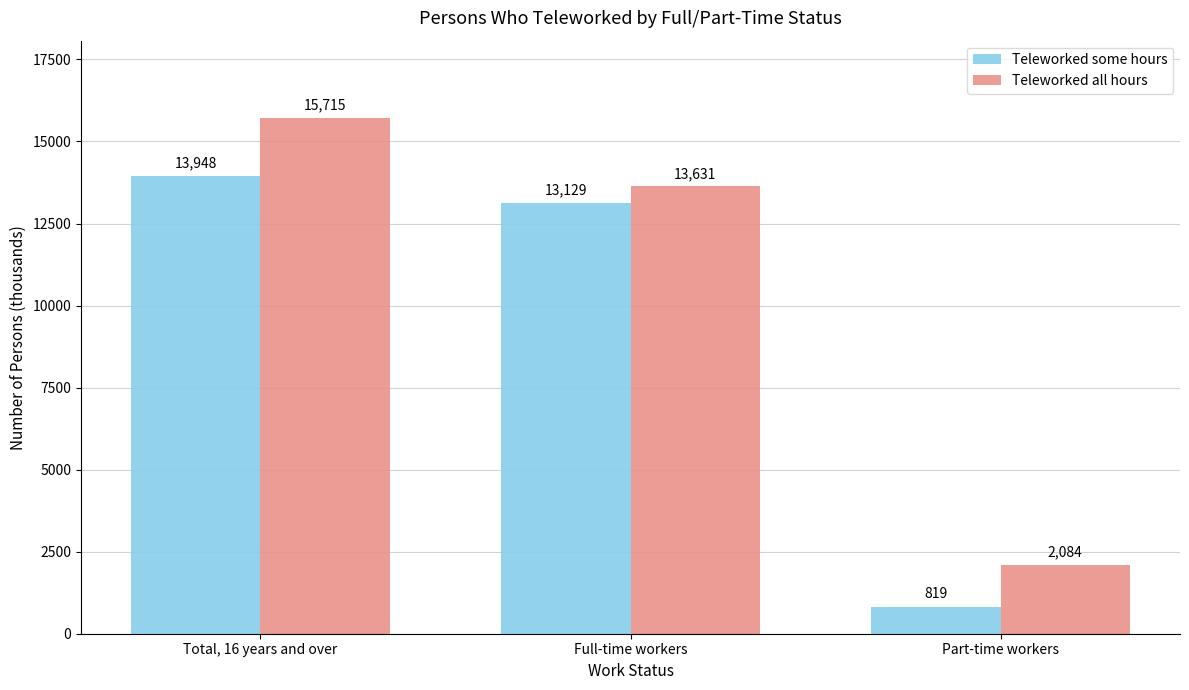

What is the difference between the Teleworked all hours values at Part-time workers and Full-time workers?

11547